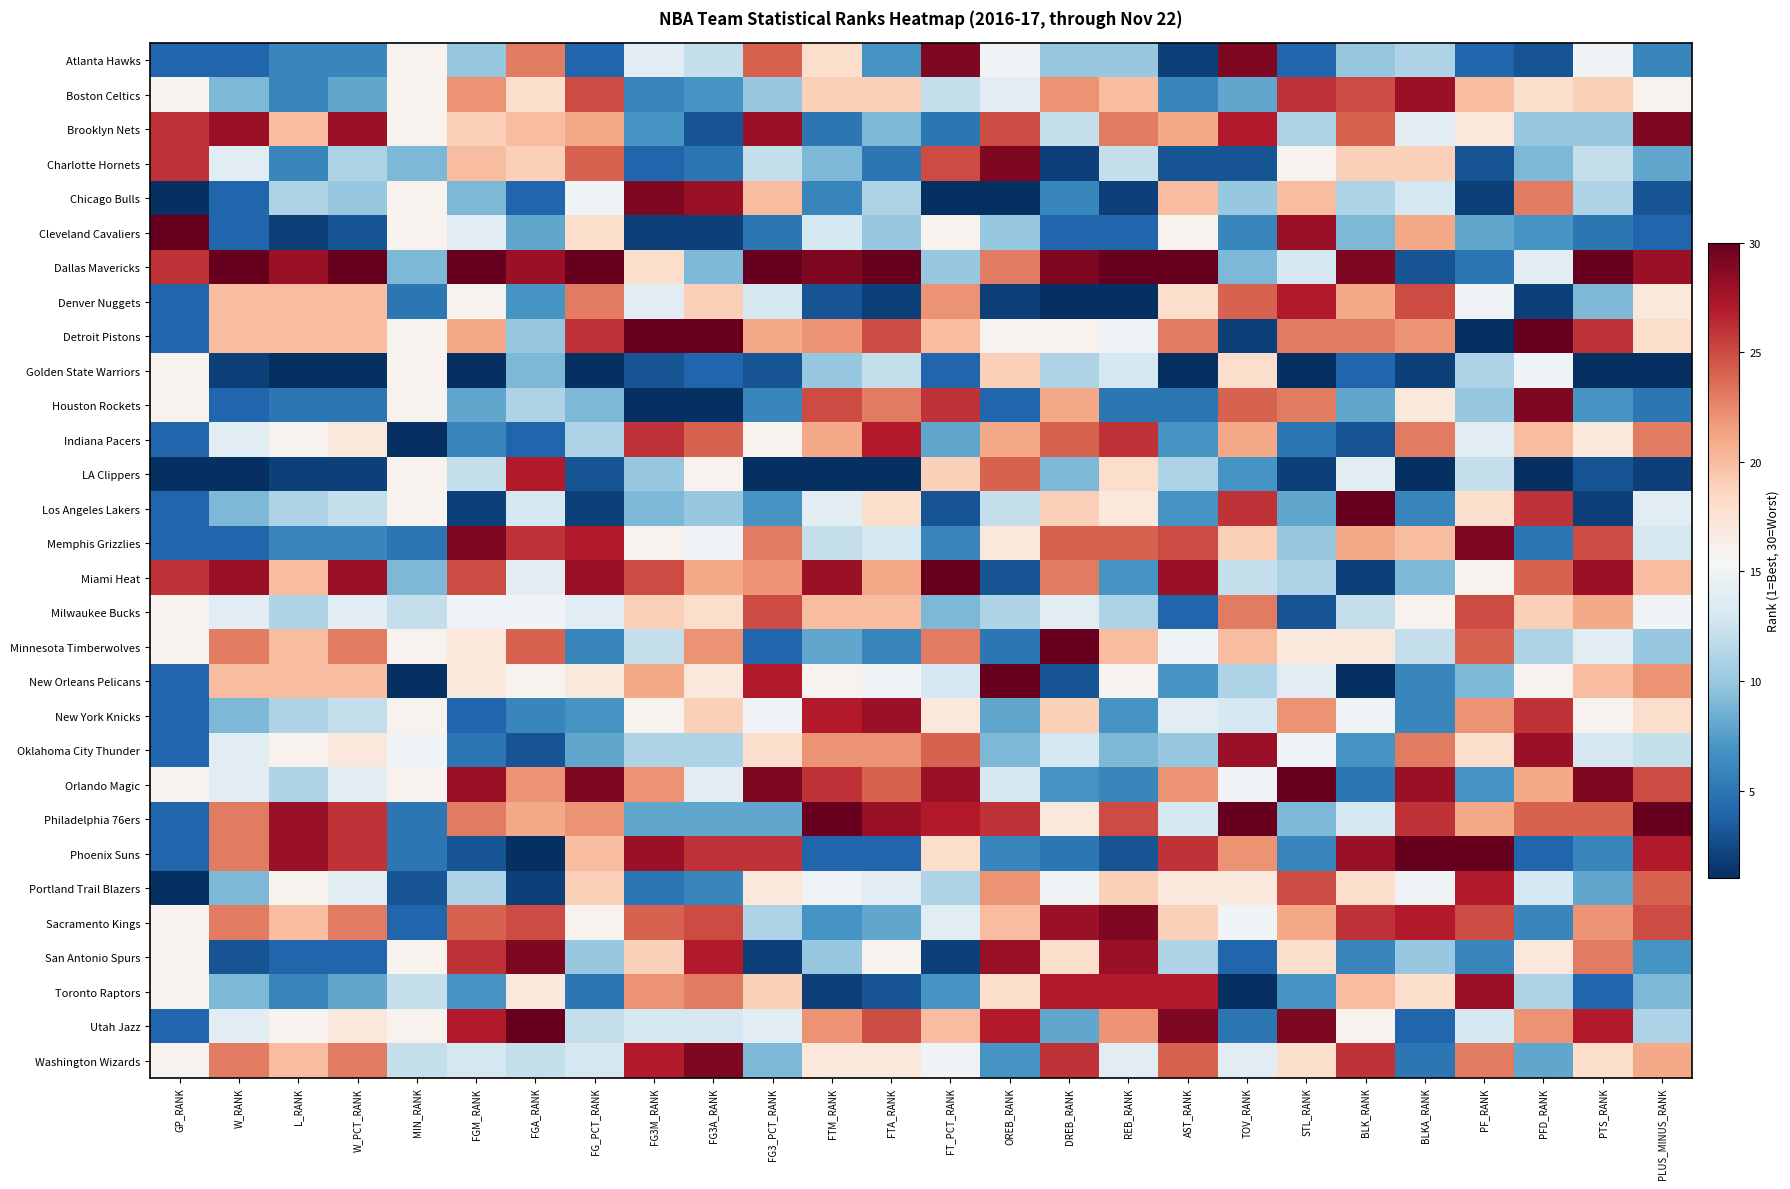

Reading left to right, extract all data points from this chart.

Atlanta Hawks: GP_RANK=4	W_RANK=4	L_RANK=6	W_PCT_RANK=6	MIN_RANK=16	FGM_RANK=10	FGA_RANK=23	FG_PCT_RANK=4	FG3M_RANK=14	FG3A_RANK=12	FG3_PCT_RANK=24	FTM_RANK=18	FTA_RANK=7	FT_PCT_RANK=29	OREB_RANK=15	DREB_RANK=10	REB_RANK=10	AST_RANK=2	TOV_RANK=29	STL_RANK=4	BLK_RANK=10	BLKA_RANK=11	PF_RANK=4	PFD_RANK=3	PTS_RANK=15	PLUS_MINUS_RANK=6
Boston Celtics: GP_RANK=16	W_RANK=9	L_RANK=6	W_PCT_RANK=8	MIN_RANK=16	FGM_RANK=22	FGA_RANK=18	FG_PCT_RANK=25	FG3M_RANK=6	FG3A_RANK=7	FG3_PCT_RANK=10	FTM_RANK=19	FTA_RANK=19	FT_PCT_RANK=12	OREB_RANK=14	DREB_RANK=22	REB_RANK=20	AST_RANK=6	TOV_RANK=8	STL_RANK=26	BLK_RANK=25	BLKA_RANK=28	PF_RANK=20	PFD_RANK=18	PTS_RANK=19	PLUS_MINUS_RANK=16
Brooklyn Nets: GP_RANK=26	W_RANK=28	L_RANK=20	W_PCT_RANK=28	MIN_RANK=16	FGM_RANK=19	FGA_RANK=20	FG_PCT_RANK=21	FG3M_RANK=7	FG3A_RANK=3	FG3_PCT_RANK=28	FTM_RANK=5	FTA_RANK=9	FT_PCT_RANK=5	OREB_RANK=25	DREB_RANK=12	REB_RANK=23	AST_RANK=21	TOV_RANK=27	STL_RANK=11	BLK_RANK=24	BLKA_RANK=14	PF_RANK=17	PFD_RANK=10	PTS_RANK=10	PLUS_MINUS_RANK=29
Charlotte Hornets: GP_RANK=26	W_RANK=14	L_RANK=6	W_PCT_RANK=11	MIN_RANK=9	FGM_RANK=20	FGA_RANK=19	FG_PCT_RANK=24	FG3M_RANK=4	FG3A_RANK=5	FG3_PCT_RANK=12	FTM_RANK=9	FTA_RANK=5	FT_PCT_RANK=25	OREB_RANK=29	DREB_RANK=2	REB_RANK=12	AST_RANK=3	TOV_RANK=3	STL_RANK=16	BLK_RANK=19	BLKA_RANK=19	PF_RANK=3	PFD_RANK=9	PTS_RANK=12	PLUS_MINUS_RANK=8
Chicago Bulls: GP_RANK=1	W_RANK=4	L_RANK=11	W_PCT_RANK=10	MIN_RANK=16	FGM_RANK=9	FGA_RANK=4	FG_PCT_RANK=15	FG3M_RANK=29	FG3A_RANK=28	FG3_PCT_RANK=20	FTM_RANK=6	FTA_RANK=11	FT_PCT_RANK=1	OREB_RANK=1	DREB_RANK=6	REB_RANK=2	AST_RANK=20	TOV_RANK=10	STL_RANK=20	BLK_RANK=11	BLKA_RANK=13	PF_RANK=2	PFD_RANK=23	PTS_RANK=11	PLUS_MINUS_RANK=3
Cleveland Cavaliers: GP_RANK=30	W_RANK=4	L_RANK=2	W_PCT_RANK=3	MIN_RANK=16	FGM_RANK=14	FGA_RANK=8	FG_PCT_RANK=18	FG3M_RANK=2	FG3A_RANK=2	FG3_PCT_RANK=5	FTM_RANK=13	FTA_RANK=10	FT_PCT_RANK=16	OREB_RANK=10	DREB_RANK=4	REB_RANK=4	AST_RANK=16	TOV_RANK=6	STL_RANK=28	BLK_RANK=9	BLKA_RANK=21	PF_RANK=8	PFD_RANK=7	PTS_RANK=5	PLUS_MINUS_RANK=4
Dallas Mavericks: GP_RANK=26	W_RANK=30	L_RANK=28	W_PCT_RANK=30	MIN_RANK=9	FGM_RANK=30	FGA_RANK=28	FG_PCT_RANK=30	FG3M_RANK=18	FG3A_RANK=9	FG3_PCT_RANK=30	FTM_RANK=29	FTA_RANK=30	FT_PCT_RANK=10	OREB_RANK=23	DREB_RANK=29	REB_RANK=30	AST_RANK=30	TOV_RANK=9	STL_RANK=13	BLK_RANK=29	BLKA_RANK=3	PF_RANK=5	PFD_RANK=14	PTS_RANK=30	PLUS_MINUS_RANK=28
Denver Nuggets: GP_RANK=4	W_RANK=20	L_RANK=20	W_PCT_RANK=20	MIN_RANK=5	FGM_RANK=16	FGA_RANK=7	FG_PCT_RANK=23	FG3M_RANK=14	FG3A_RANK=19	FG3_PCT_RANK=13	FTM_RANK=3	FTA_RANK=2	FT_PCT_RANK=22	OREB_RANK=2	DREB_RANK=1	REB_RANK=1	AST_RANK=18	TOV_RANK=24	STL_RANK=27	BLK_RANK=21	BLKA_RANK=25	PF_RANK=15	PFD_RANK=2	PTS_RANK=9	PLUS_MINUS_RANK=17
Detroit Pistons: GP_RANK=4	W_RANK=20	L_RANK=20	W_PCT_RANK=20	MIN_RANK=16	FGM_RANK=21	FGA_RANK=10	FG_PCT_RANK=26	FG3M_RANK=30	FG3A_RANK=30	FG3_PCT_RANK=21	FTM_RANK=22	FTA_RANK=25	FT_PCT_RANK=20	OREB_RANK=16	DREB_RANK=16	REB_RANK=15	AST_RANK=23	TOV_RANK=2	STL_RANK=23	BLK_RANK=23	BLKA_RANK=22	PF_RANK=1	PFD_RANK=30	PTS_RANK=26	PLUS_MINUS_RANK=18
Golden State Warriors: GP_RANK=16	W_RANK=2	L_RANK=1	W_PCT_RANK=1	MIN_RANK=16	FGM_RANK=1	FGA_RANK=9	FG_PCT_RANK=1	FG3M_RANK=3	FG3A_RANK=4	FG3_PCT_RANK=3	FTM_RANK=10	FTA_RANK=12	FT_PCT_RANK=4	OREB_RANK=19	DREB_RANK=11	REB_RANK=13	AST_RANK=1	TOV_RANK=18	STL_RANK=1	BLK_RANK=4	BLKA_RANK=2	PF_RANK=11	PFD_RANK=15	PTS_RANK=1	PLUS_MINUS_RANK=1
Houston Rockets: GP_RANK=16	W_RANK=4	L_RANK=5	W_PCT_RANK=5	MIN_RANK=16	FGM_RANK=8	FGA_RANK=11	FG_PCT_RANK=9	FG3M_RANK=1	FG3A_RANK=1	FG3_PCT_RANK=6	FTM_RANK=25	FTA_RANK=23	FT_PCT_RANK=26	OREB_RANK=4	DREB_RANK=21	REB_RANK=5	AST_RANK=5	TOV_RANK=24	STL_RANK=23	BLK_RANK=8	BLKA_RANK=17	PF_RANK=10	PFD_RANK=29	PTS_RANK=7	PLUS_MINUS_RANK=5
Indiana Pacers: GP_RANK=4	W_RANK=14	L_RANK=16	W_PCT_RANK=17	MIN_RANK=1	FGM_RANK=6	FGA_RANK=4	FG_PCT_RANK=11	FG3M_RANK=26	FG3A_RANK=24	FG3_PCT_RANK=16	FTM_RANK=21	FTA_RANK=27	FT_PCT_RANK=8	OREB_RANK=21	DREB_RANK=24	REB_RANK=26	AST_RANK=7	TOV_RANK=21	STL_RANK=5	BLK_RANK=3	BLKA_RANK=23	PF_RANK=14	PFD_RANK=20	PTS_RANK=17	PLUS_MINUS_RANK=23
LA Clippers: GP_RANK=1	W_RANK=1	L_RANK=2	W_PCT_RANK=2	MIN_RANK=16	FGM_RANK=12	FGA_RANK=27	FG_PCT_RANK=3	FG3M_RANK=10	FG3A_RANK=16	FG3_PCT_RANK=1	FTM_RANK=1	FTA_RANK=1	FT_PCT_RANK=19	OREB_RANK=24	DREB_RANK=9	REB_RANK=18	AST_RANK=11	TOV_RANK=7	STL_RANK=2	BLK_RANK=14	BLKA_RANK=1	PF_RANK=12	PFD_RANK=1	PTS_RANK=3	PLUS_MINUS_RANK=2
Los Angeles Lakers: GP_RANK=4	W_RANK=9	L_RANK=11	W_PCT_RANK=12	MIN_RANK=16	FGM_RANK=2	FGA_RANK=13	FG_PCT_RANK=2	FG3M_RANK=9	FG3A_RANK=10	FG3_PCT_RANK=7	FTM_RANK=14	FTA_RANK=18	FT_PCT_RANK=3	OREB_RANK=12	DREB_RANK=19	REB_RANK=17	AST_RANK=7	TOV_RANK=26	STL_RANK=8	BLK_RANK=30	BLKA_RANK=6	PF_RANK=18	PFD_RANK=26	PTS_RANK=2	PLUS_MINUS_RANK=14
Memphis Grizzlies: GP_RANK=4	W_RANK=4	L_RANK=6	W_PCT_RANK=6	MIN_RANK=5	FGM_RANK=29	FGA_RANK=26	FG_PCT_RANK=27	FG3M_RANK=16	FG3A_RANK=15	FG3_PCT_RANK=23	FTM_RANK=12	FTA_RANK=13	FT_PCT_RANK=6	OREB_RANK=17	DREB_RANK=24	REB_RANK=24	AST_RANK=25	TOV_RANK=19	STL_RANK=10	BLK_RANK=21	BLKA_RANK=20	PF_RANK=29	PFD_RANK=5	PTS_RANK=25	PLUS_MINUS_RANK=13
Miami Heat: GP_RANK=26	W_RANK=28	L_RANK=20	W_PCT_RANK=28	MIN_RANK=9	FGM_RANK=25	FGA_RANK=14	FG_PCT_RANK=28	FG3M_RANK=25	FG3A_RANK=21	FG3_PCT_RANK=22	FTM_RANK=28	FTA_RANK=21	FT_PCT_RANK=30	OREB_RANK=3	DREB_RANK=23	REB_RANK=7	AST_RANK=28	TOV_RANK=12	STL_RANK=11	BLK_RANK=2	BLKA_RANK=9	PF_RANK=16	PFD_RANK=24	PTS_RANK=28	PLUS_MINUS_RANK=20
Milwaukee Bucks: GP_RANK=16	W_RANK=14	L_RANK=11	W_PCT_RANK=14	MIN_RANK=12	FGM_RANK=15	FGA_RANK=15	FG_PCT_RANK=14	FG3M_RANK=19	FG3A_RANK=18	FG3_PCT_RANK=25	FTM_RANK=20	FTA_RANK=20	FT_PCT_RANK=9	OREB_RANK=11	DREB_RANK=14	REB_RANK=11	AST_RANK=4	TOV_RANK=23	STL_RANK=3	BLK_RANK=12	BLKA_RANK=16	PF_RANK=25	PFD_RANK=19	PTS_RANK=21	PLUS_MINUS_RANK=15
Minnesota Timberwolves: GP_RANK=16	W_RANK=23	L_RANK=20	W_PCT_RANK=23	MIN_RANK=16	FGM_RANK=17	FGA_RANK=24	FG_PCT_RANK=6	FG3M_RANK=12	FG3A_RANK=22	FG3_PCT_RANK=4	FTM_RANK=8	FTA_RANK=6	FT_PCT_RANK=23	OREB_RANK=5	DREB_RANK=30	REB_RANK=20	AST_RANK=15	TOV_RANK=20	STL_RANK=17	BLK_RANK=17	BLKA_RANK=12	PF_RANK=24	PFD_RANK=11	PTS_RANK=14	PLUS_MINUS_RANK=10
New Orleans Pelicans: GP_RANK=4	W_RANK=20	L_RANK=20	W_PCT_RANK=20	MIN_RANK=1	FGM_RANK=17	FGA_RANK=16	FG_PCT_RANK=17	FG3M_RANK=21	FG3A_RANK=17	FG3_PCT_RANK=27	FTM_RANK=16	FTA_RANK=15	FT_PCT_RANK=13	OREB_RANK=30	DREB_RANK=3	REB_RANK=16	AST_RANK=7	TOV_RANK=11	STL_RANK=14	BLK_RANK=1	BLKA_RANK=6	PF_RANK=9	PFD_RANK=16	PTS_RANK=20	PLUS_MINUS_RANK=22
New York Knicks: GP_RANK=4	W_RANK=9	L_RANK=11	W_PCT_RANK=12	MIN_RANK=16	FGM_RANK=4	FGA_RANK=6	FG_PCT_RANK=7	FG3M_RANK=16	FG3A_RANK=19	FG3_PCT_RANK=15	FTM_RANK=27	FTA_RANK=28	FT_PCT_RANK=17	OREB_RANK=8	DREB_RANK=19	REB_RANK=7	AST_RANK=14	TOV_RANK=13	STL_RANK=22	BLK_RANK=15	BLKA_RANK=6	PF_RANK=22	PFD_RANK=26	PTS_RANK=16	PLUS_MINUS_RANK=18
Oklahoma City Thunder: GP_RANK=4	W_RANK=14	L_RANK=16	W_PCT_RANK=17	MIN_RANK=15	FGM_RANK=5	FGA_RANK=3	FG_PCT_RANK=8	FG3M_RANK=11	FG3A_RANK=11	FG3_PCT_RANK=18	FTM_RANK=22	FTA_RANK=22	FT_PCT_RANK=24	OREB_RANK=9	DREB_RANK=13	REB_RANK=9	AST_RANK=10	TOV_RANK=28	STL_RANK=15	BLK_RANK=7	BLKA_RANK=23	PF_RANK=18	PFD_RANK=28	PTS_RANK=13	PLUS_MINUS_RANK=12
Orlando Magic: GP_RANK=16	W_RANK=14	L_RANK=11	W_PCT_RANK=14	MIN_RANK=16	FGM_RANK=28	FGA_RANK=22	FG_PCT_RANK=29	FG3M_RANK=22	FG3A_RANK=14	FG3_PCT_RANK=29	FTM_RANK=26	FTA_RANK=24	FT_PCT_RANK=28	OREB_RANK=13	DREB_RANK=7	REB_RANK=6	AST_RANK=22	TOV_RANK=15	STL_RANK=30	BLK_RANK=5	BLKA_RANK=28	PF_RANK=7	PFD_RANK=21	PTS_RANK=29	PLUS_MINUS_RANK=25
Philadelphia 76ers: GP_RANK=4	W_RANK=23	L_RANK=28	W_PCT_RANK=26	MIN_RANK=5	FGM_RANK=23	FGA_RANK=21	FG_PCT_RANK=22	FG3M_RANK=8	FG3A_RANK=8	FG3_PCT_RANK=8	FTM_RANK=30	FTA_RANK=28	FT_PCT_RANK=27	OREB_RANK=26	DREB_RANK=17	REB_RANK=25	AST_RANK=13	TOV_RANK=30	STL_RANK=9	BLK_RANK=13	BLKA_RANK=26	PF_RANK=21	PFD_RANK=24	PTS_RANK=24	PLUS_MINUS_RANK=30
Phoenix Suns: GP_RANK=4	W_RANK=23	L_RANK=28	W_PCT_RANK=26	MIN_RANK=5	FGM_RANK=3	FGA_RANK=1	FG_PCT_RANK=20	FG3M_RANK=28	FG3A_RANK=26	FG3_PCT_RANK=26	FTM_RANK=4	FTA_RANK=4	FT_PCT_RANK=18	OREB_RANK=6	DREB_RANK=5	REB_RANK=3	AST_RANK=26	TOV_RANK=22	STL_RANK=6	BLK_RANK=28	BLKA_RANK=30	PF_RANK=30	PFD_RANK=4	PTS_RANK=6	PLUS_MINUS_RANK=27
Portland Trail Blazers: GP_RANK=1	W_RANK=9	L_RANK=16	W_PCT_RANK=14	MIN_RANK=3	FGM_RANK=11	FGA_RANK=2	FG_PCT_RANK=19	FG3M_RANK=5	FG3A_RANK=6	FG3_PCT_RANK=17	FTM_RANK=15	FTA_RANK=14	FT_PCT_RANK=11	OREB_RANK=22	DREB_RANK=15	REB_RANK=19	AST_RANK=17	TOV_RANK=17	STL_RANK=25	BLK_RANK=18	BLKA_RANK=15	PF_RANK=27	PFD_RANK=13	PTS_RANK=8	PLUS_MINUS_RANK=24
Sacramento Kings: GP_RANK=16	W_RANK=23	L_RANK=20	W_PCT_RANK=23	MIN_RANK=4	FGM_RANK=24	FGA_RANK=25	FG_PCT_RANK=16	FG3M_RANK=24	FG3A_RANK=25	FG3_PCT_RANK=11	FTM_RANK=7	FTA_RANK=8	FT_PCT_RANK=14	OREB_RANK=20	DREB_RANK=28	REB_RANK=29	AST_RANK=19	TOV_RANK=15	STL_RANK=21	BLK_RANK=26	BLKA_RANK=27	PF_RANK=25	PFD_RANK=6	PTS_RANK=22	PLUS_MINUS_RANK=25
San Antonio Spurs: GP_RANK=16	W_RANK=3	L_RANK=4	W_PCT_RANK=4	MIN_RANK=16	FGM_RANK=26	FGA_RANK=29	FG_PCT_RANK=10	FG3M_RANK=19	FG3A_RANK=27	FG3_PCT_RANK=2	FTM_RANK=10	FTA_RANK=16	FT_PCT_RANK=2	OREB_RANK=28	DREB_RANK=18	REB_RANK=28	AST_RANK=11	TOV_RANK=4	STL_RANK=18	BLK_RANK=6	BLKA_RANK=10	PF_RANK=6	PFD_RANK=17	PTS_RANK=23	PLUS_MINUS_RANK=7
Toronto Raptors: GP_RANK=16	W_RANK=9	L_RANK=6	W_PCT_RANK=8	MIN_RANK=12	FGM_RANK=7	FGA_RANK=17	FG_PCT_RANK=5	FG3M_RANK=22	FG3A_RANK=23	FG3_PCT_RANK=19	FTM_RANK=2	FTA_RANK=3	FT_PCT_RANK=7	OREB_RANK=18	DREB_RANK=27	REB_RANK=27	AST_RANK=27	TOV_RANK=1	STL_RANK=7	BLK_RANK=20	BLKA_RANK=18	PF_RANK=28	PFD_RANK=11	PTS_RANK=4	PLUS_MINUS_RANK=9
Utah Jazz: GP_RANK=4	W_RANK=14	L_RANK=16	W_PCT_RANK=17	MIN_RANK=16	FGM_RANK=27	FGA_RANK=30	FG_PCT_RANK=12	FG3M_RANK=13	FG3A_RANK=13	FG3_PCT_RANK=14	FTM_RANK=22	FTA_RANK=25	FT_PCT_RANK=20	OREB_RANK=27	DREB_RANK=8	REB_RANK=22	AST_RANK=29	TOV_RANK=5	STL_RANK=29	BLK_RANK=16	BLKA_RANK=4	PF_RANK=13	PFD_RANK=22	PTS_RANK=27	PLUS_MINUS_RANK=11
Washington Wizards: GP_RANK=16	W_RANK=23	L_RANK=20	W_PCT_RANK=23	MIN_RANK=12	FGM_RANK=13	FGA_RANK=12	FG_PCT_RANK=13	FG3M_RANK=27	FG3A_RANK=29	FG3_PCT_RANK=9	FTM_RANK=17	FTA_RANK=17	FT_PCT_RANK=15	OREB_RANK=7	DREB_RANK=26	REB_RANK=14	AST_RANK=24	TOV_RANK=14	STL_RANK=18	BLK_RANK=26	BLKA_RANK=5	PF_RANK=23	PFD_RANK=8	PTS_RANK=18	PLUS_MINUS_RANK=21